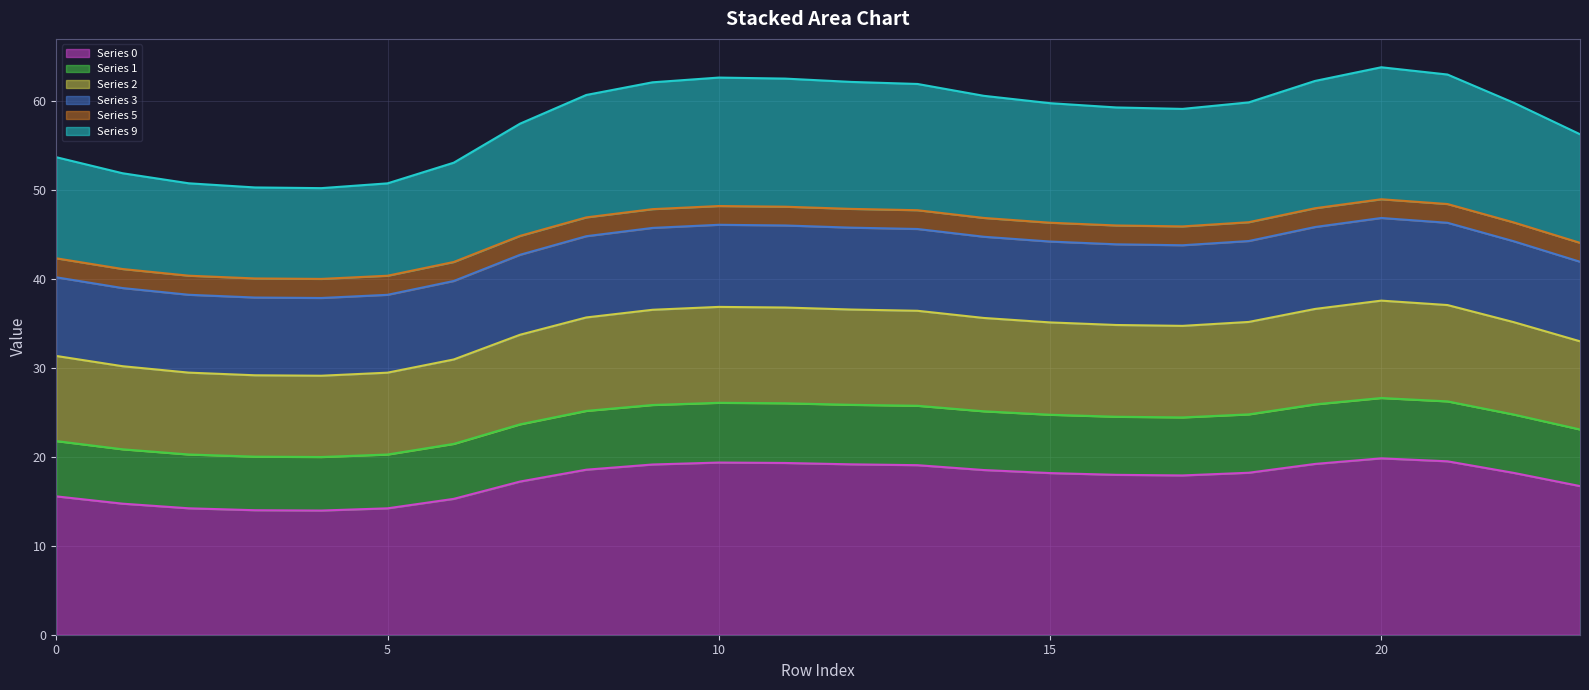

Which category has the lowest value in the 2 series?

4